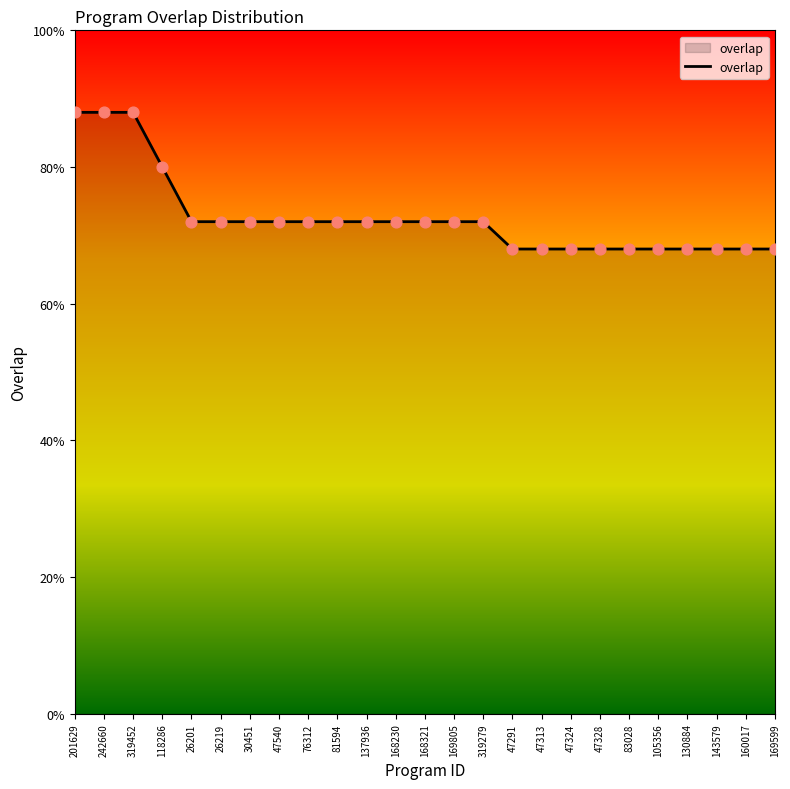

Is this an area chart (filled region under the line)?

Yes